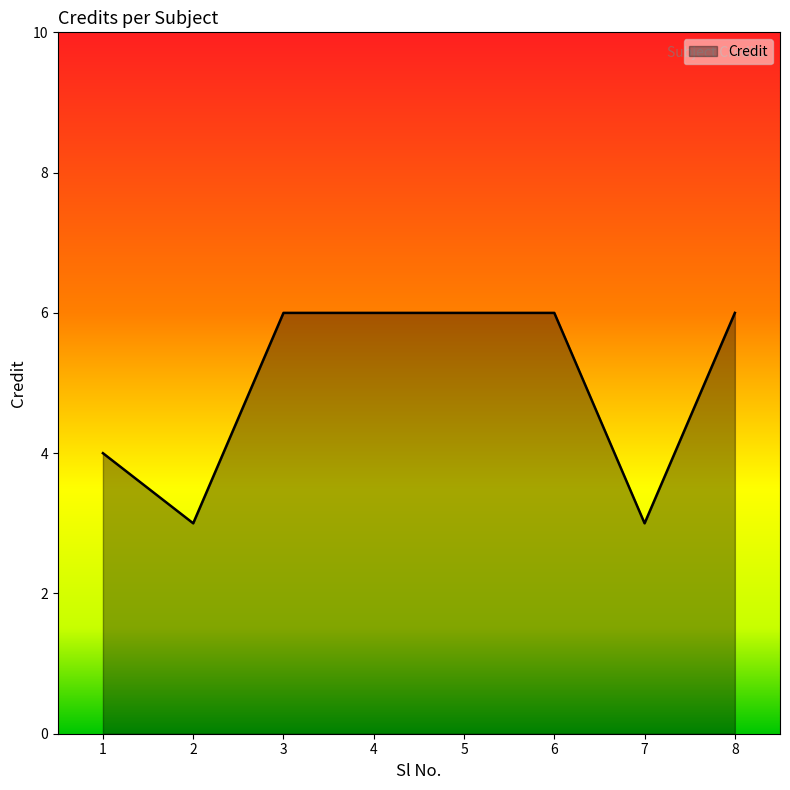

Count the values in the range 4 to 6.

6